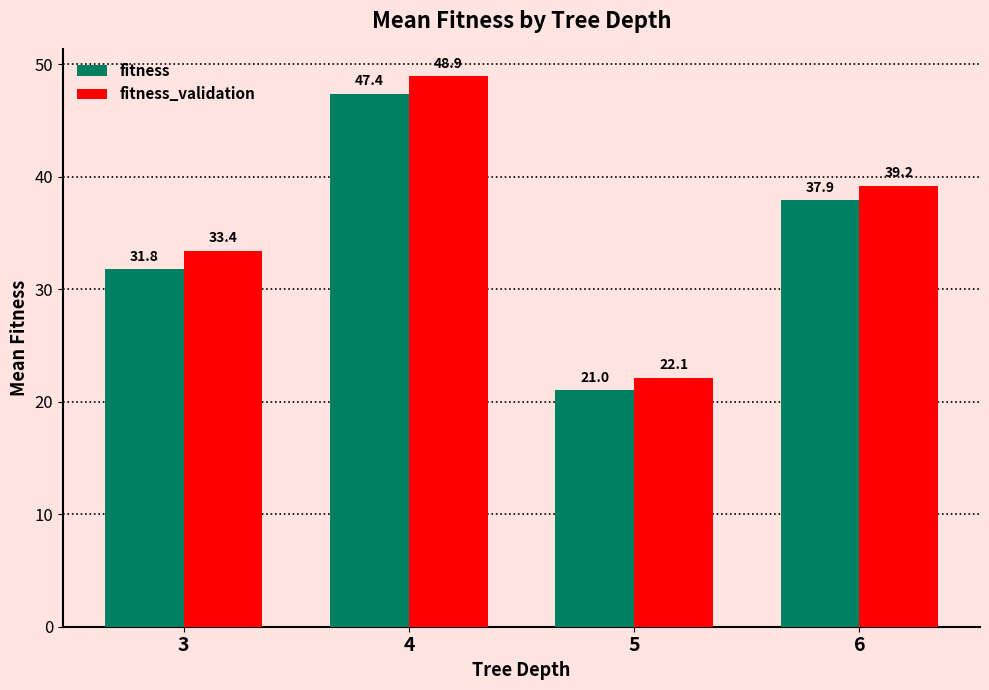

What is the difference between the highest and lowest values at 6?

1.3